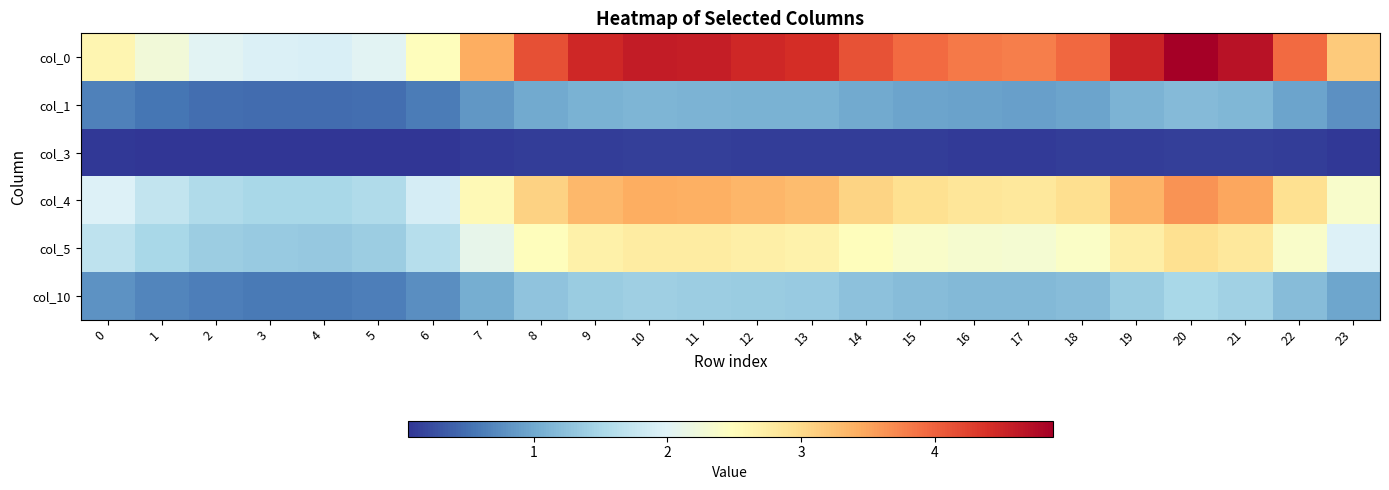

List the series in order of their peak value, lowest first.

col_3, col_1, col_10, col_5, col_4, col_0